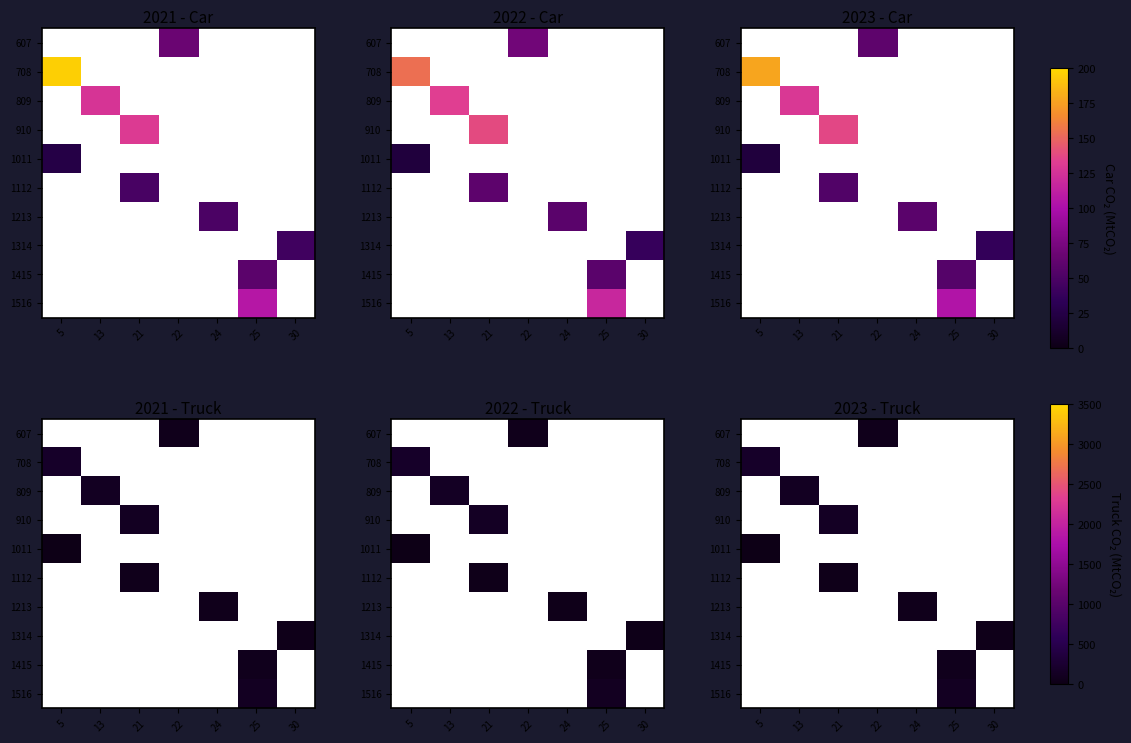

Which has a higher value, 30 or 22?

22